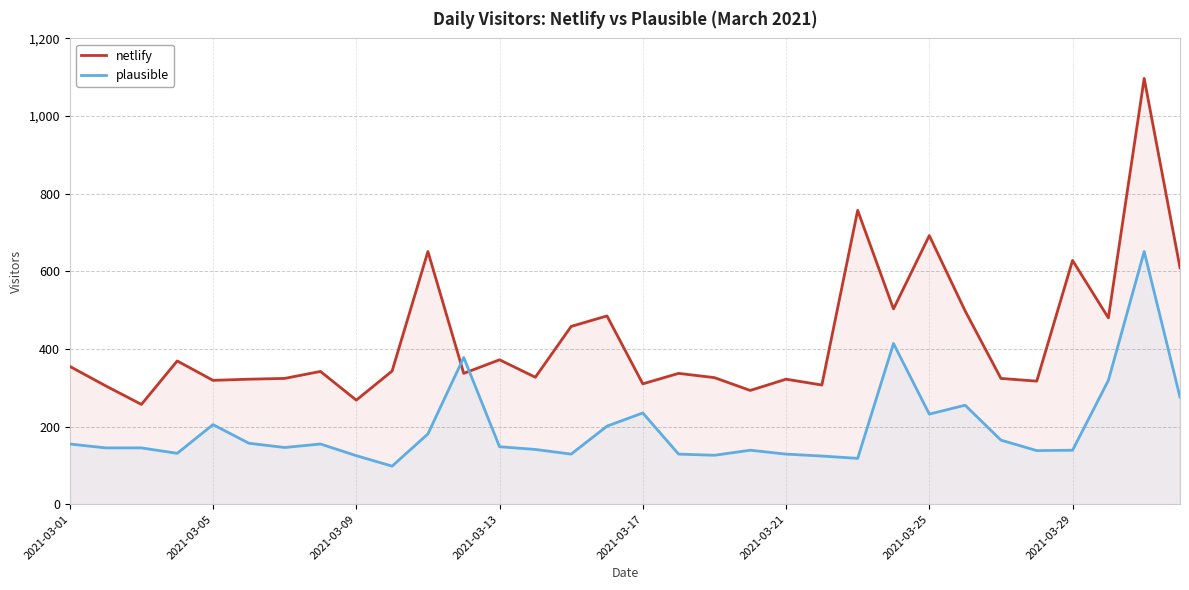

Reading left to right, extract all data points from this chart.

netlify: 355	305	257	369	319	322	324	342	268	343	651	337	372	327	458	485	310	337	326	293	322	307	757	503	692	498	324	317	628	480	1097	609
plausible: 155	145	145	131	205	157	146	155	125	98	181	378	148	141	129	201	235	129	126	139	129	124	118	414	232	255	165	138	139	319	651	276